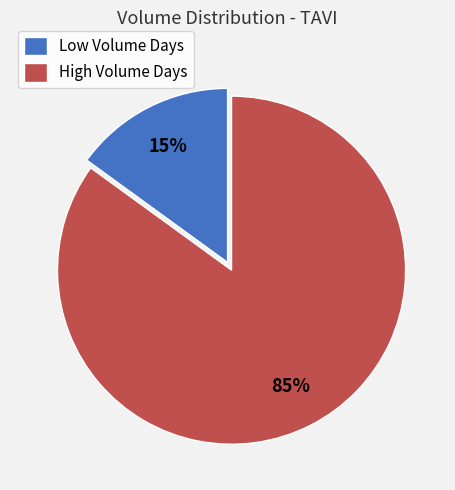

Is the sum of High Volume Days and Low Volume Days greater than half?

Yes